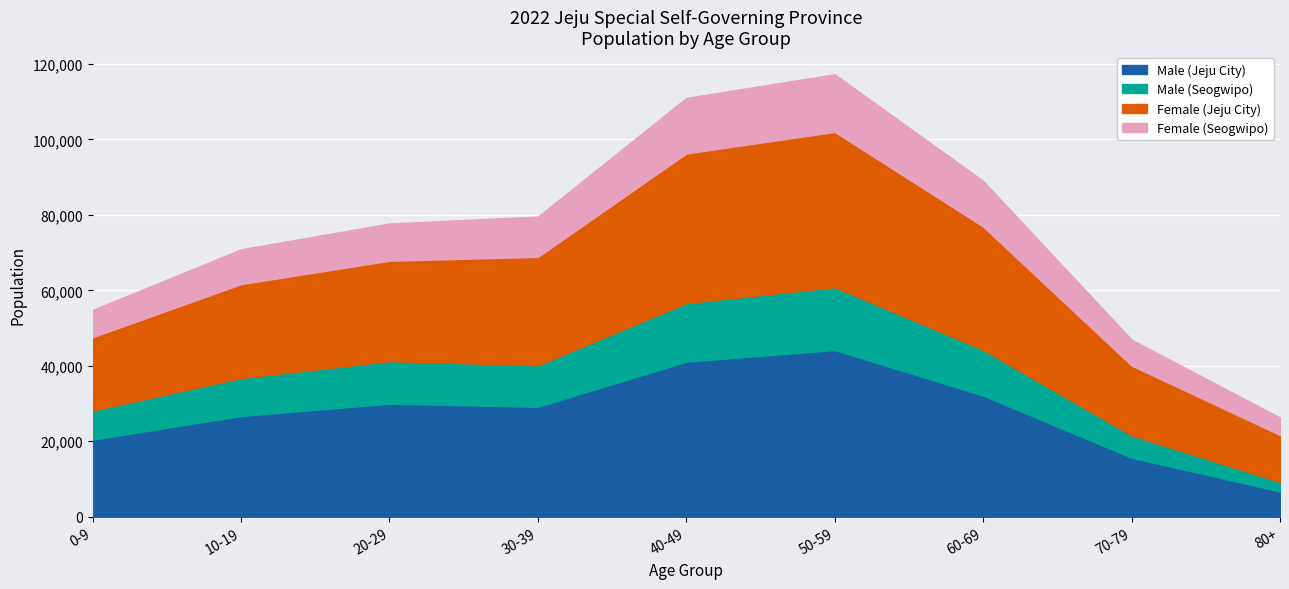

What is the label of the 1st point from the left?

0-9